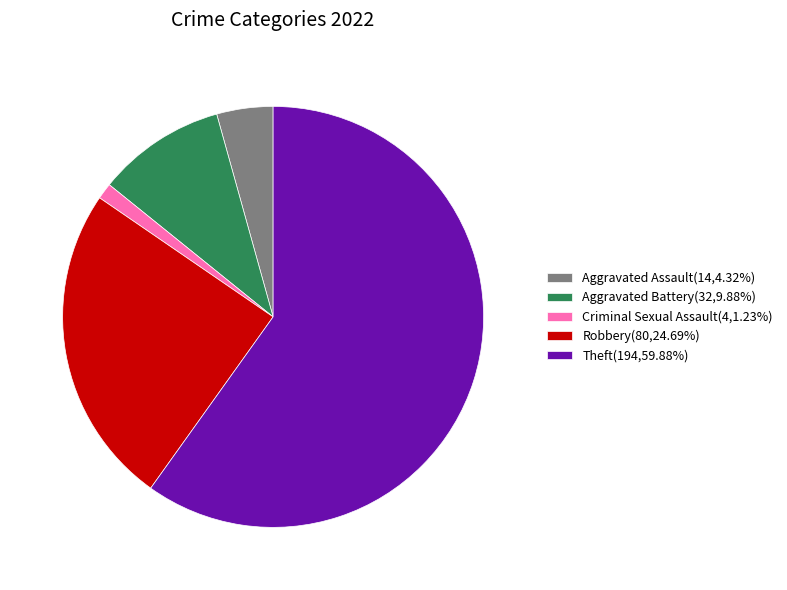

Is there any slice that represents more than half of the pie?

Yes